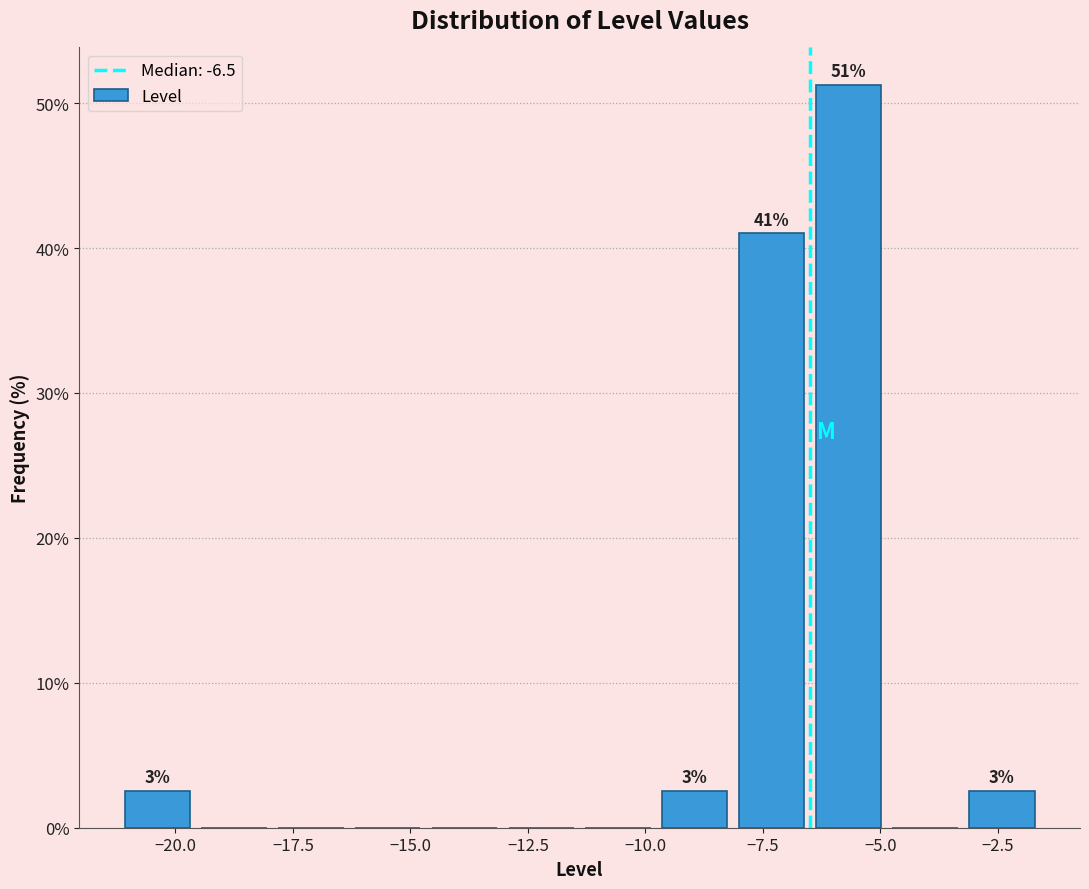

Around what value on the x-axis is the tallest bar? Give the approximate position of its centre, as read against the axis.

-5.5